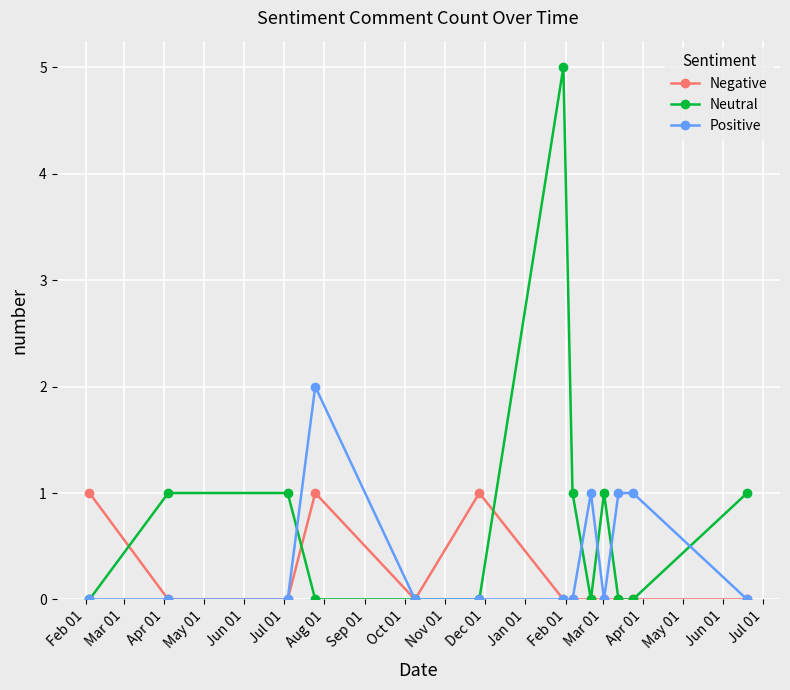

List the series in order of their peak value, highest first.

Neutral, Positive, Negative